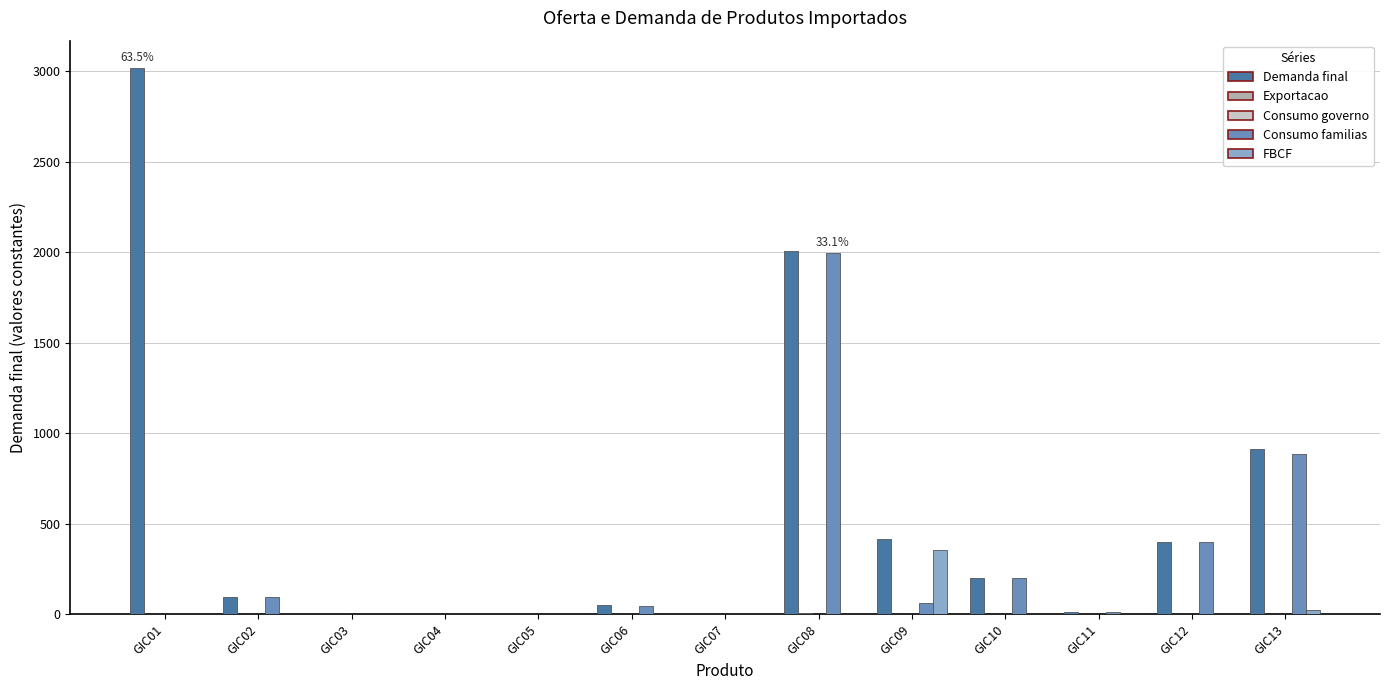

At which category is the sum across all series the highest?

GIC08